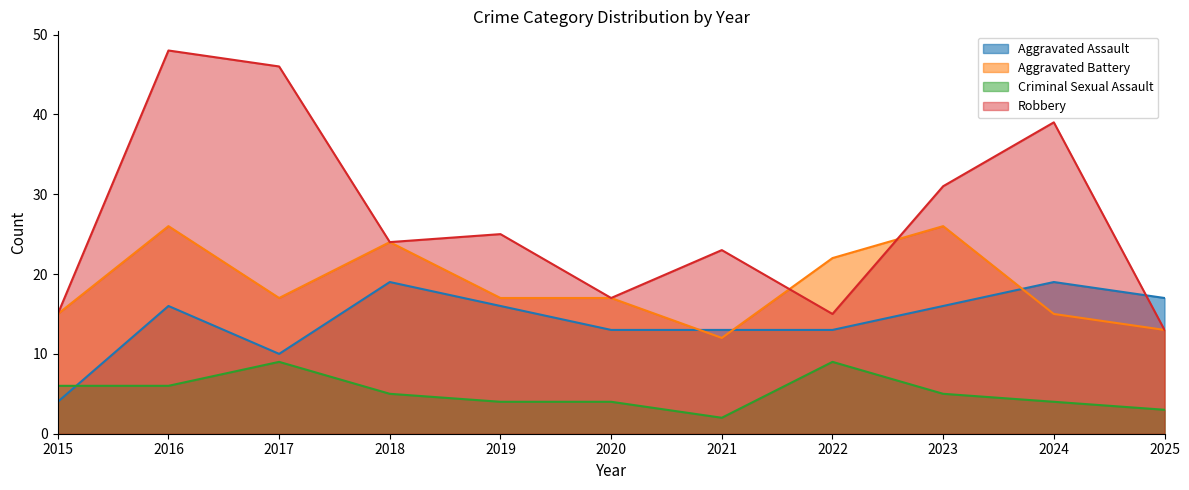

Does the chart display data point markers on the line(s)?

No